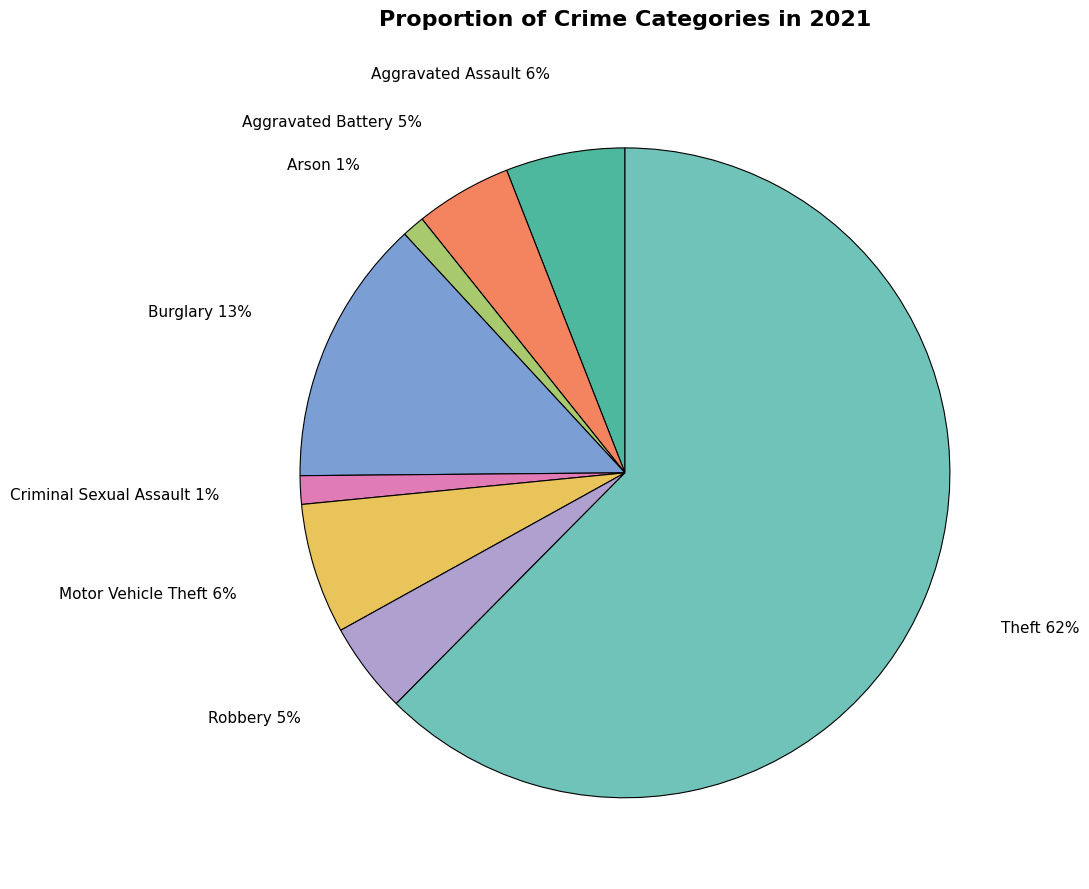

Between Theft and Burglary, which is larger?

Theft